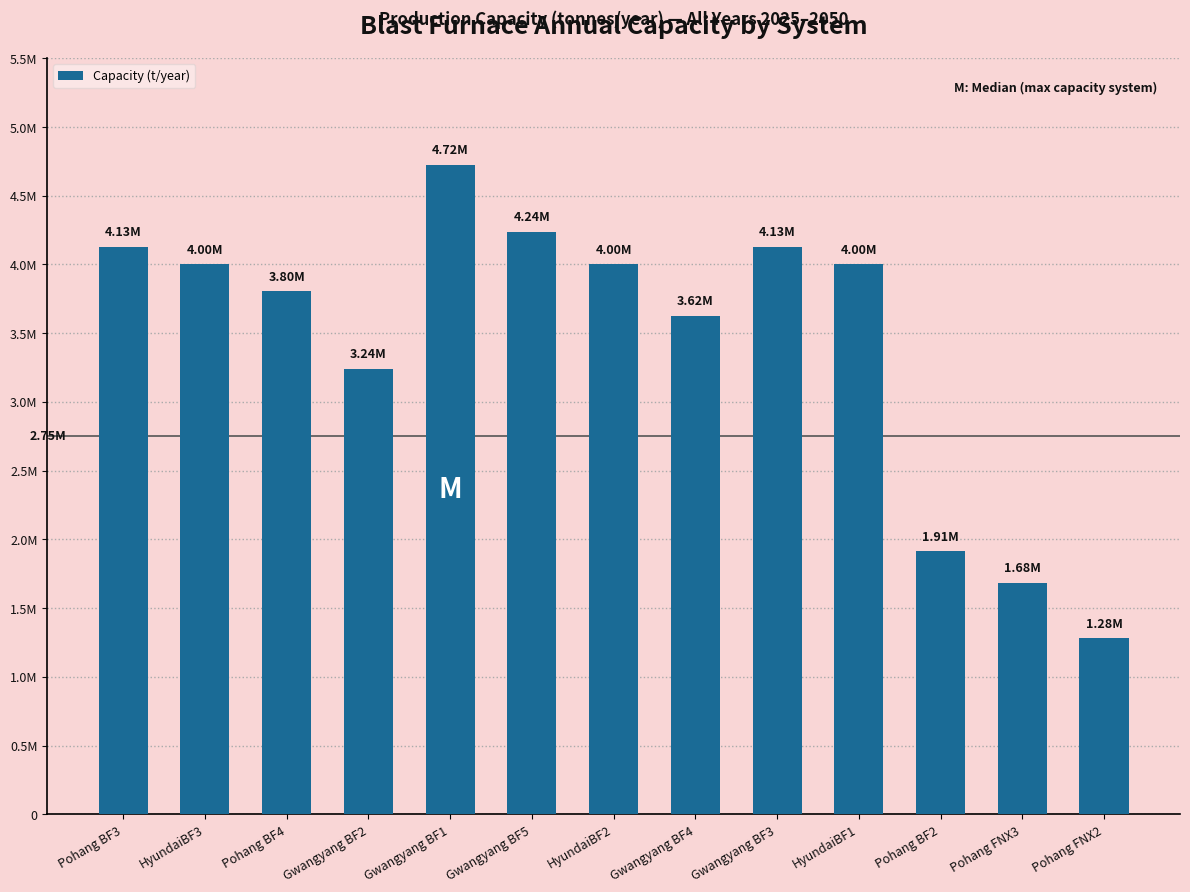

Does the chart contain any negative values?

No